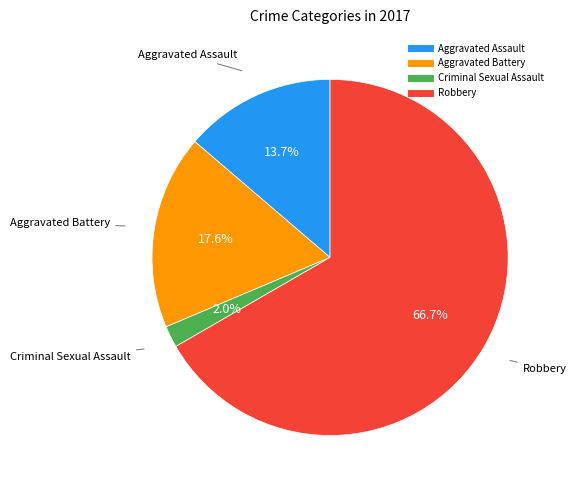

Rank the categories by value from lowest to highest.

Criminal Sexual Assault, Aggravated Assault, Aggravated Battery, Robbery